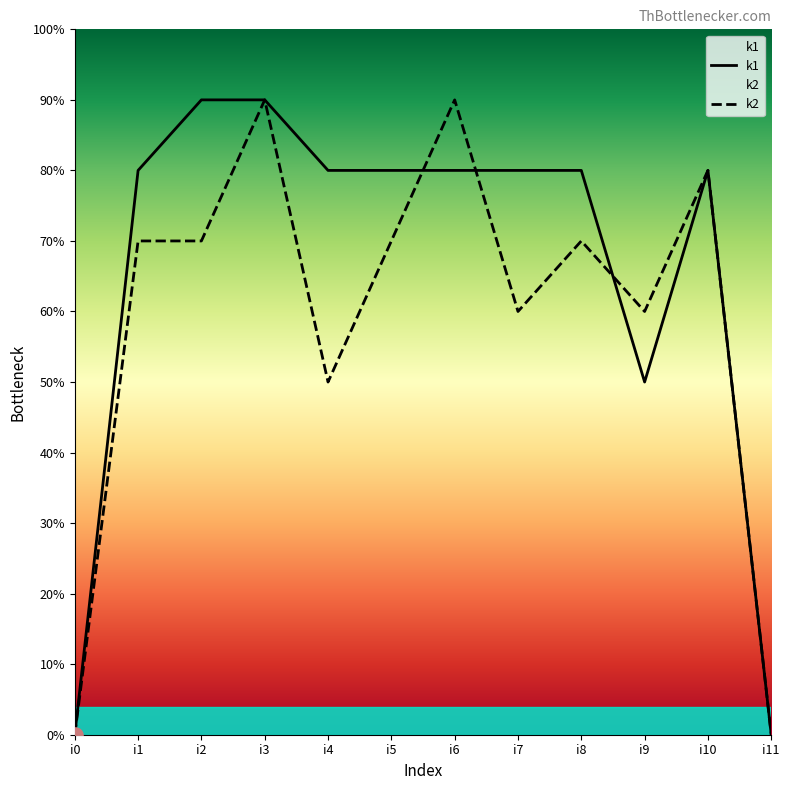

Which series has the largest total across all categories?

k1